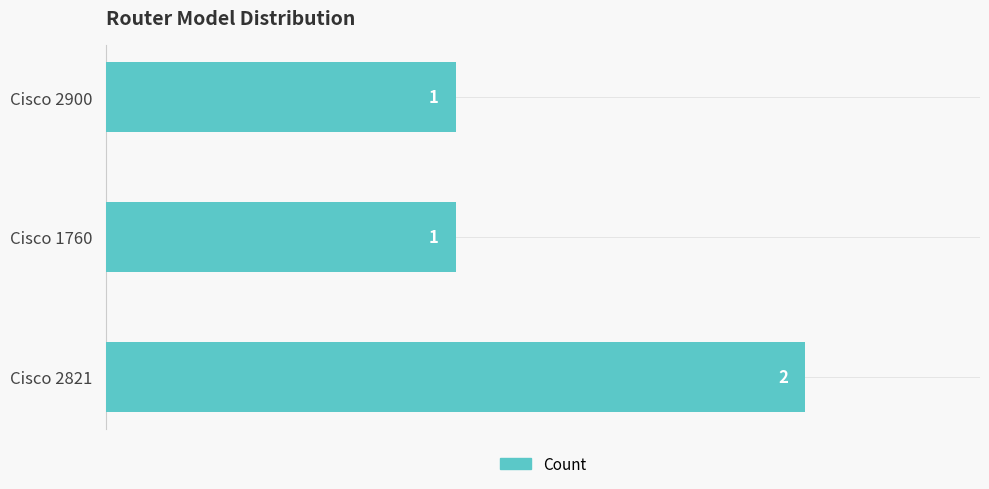

What is the sum of the values at Cisco 2900 and Cisco 2821?

3